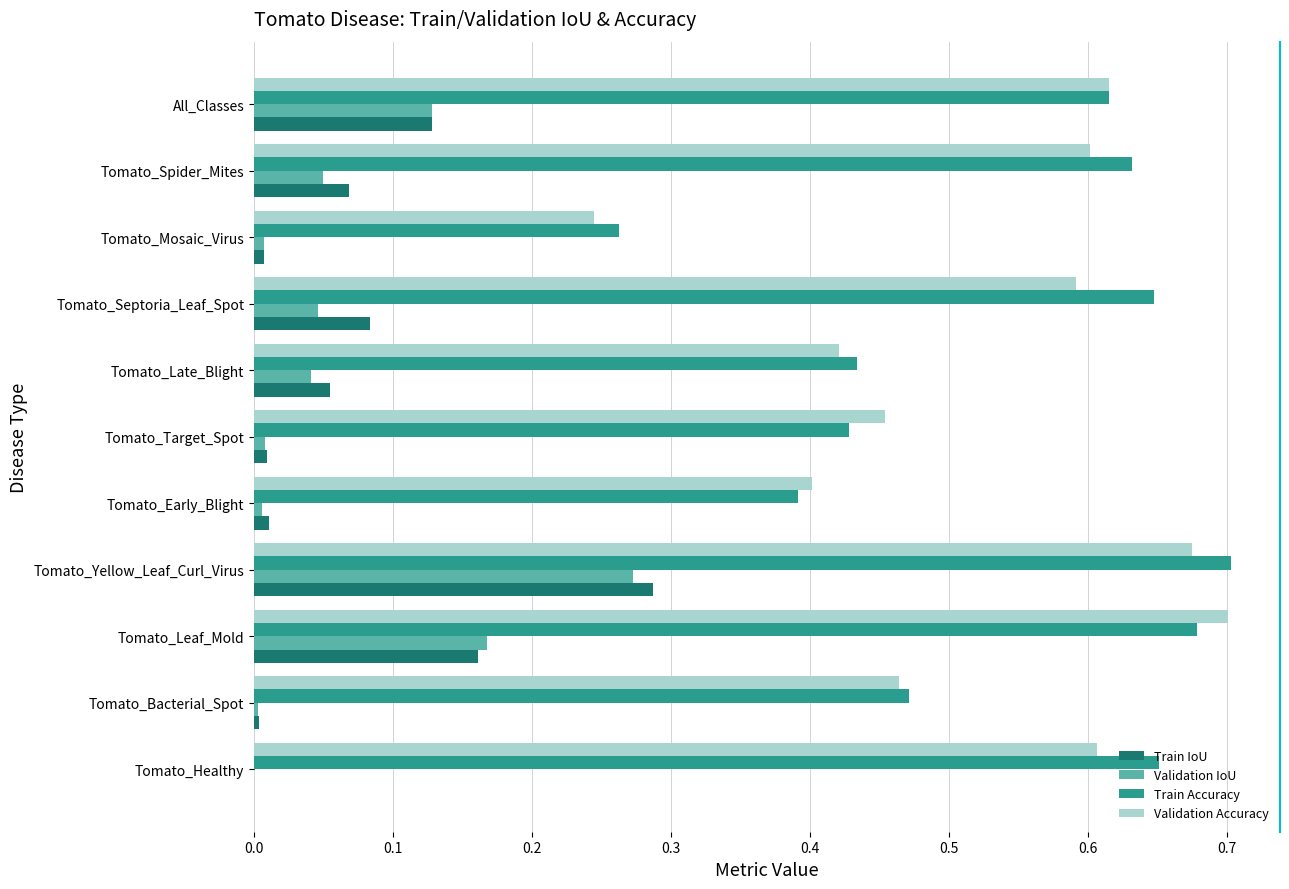

What is the sum of all Validation Accuracy values?

5.8